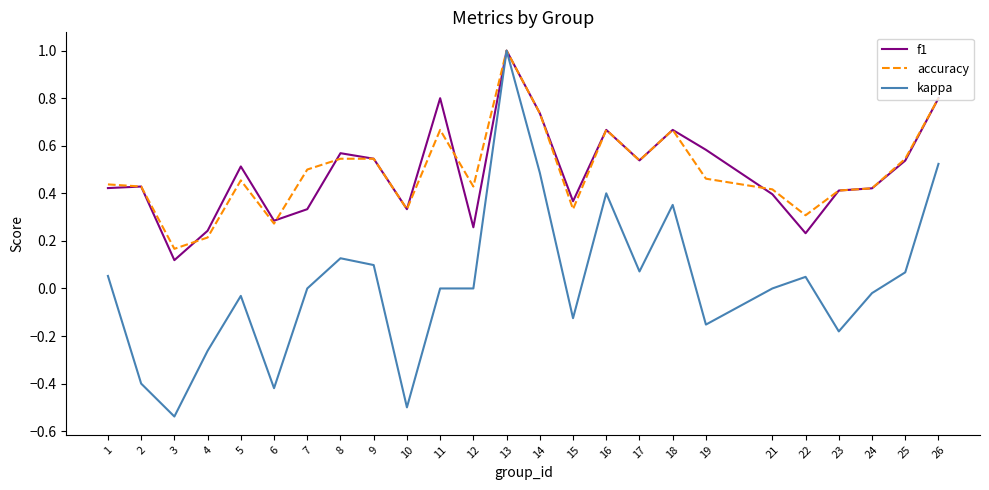

What is the highest value of the kappa series?

1.0